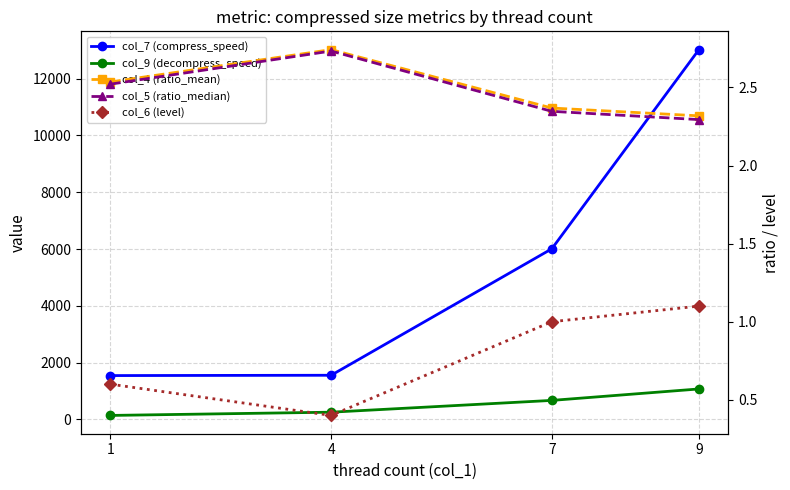

Reading left to right, list all the values displayed in this chart.

col_7 (compress_speed): 1=1543.9	4=1554.9	7=6007.3	9=13019.9
col_9 (decompress_speed): 1=140.5	4=254.8	7=669.6	9=1072.8
col_4 (ratio_mean): 1=2.5	4=2.7	7=2.4	9=2.3
col_5 (ratio_median): 1=2.5	4=2.7	7=2.3	9=2.3
col_6 (level): 1=0.6	4=0.4	7=1.0	9=1.1